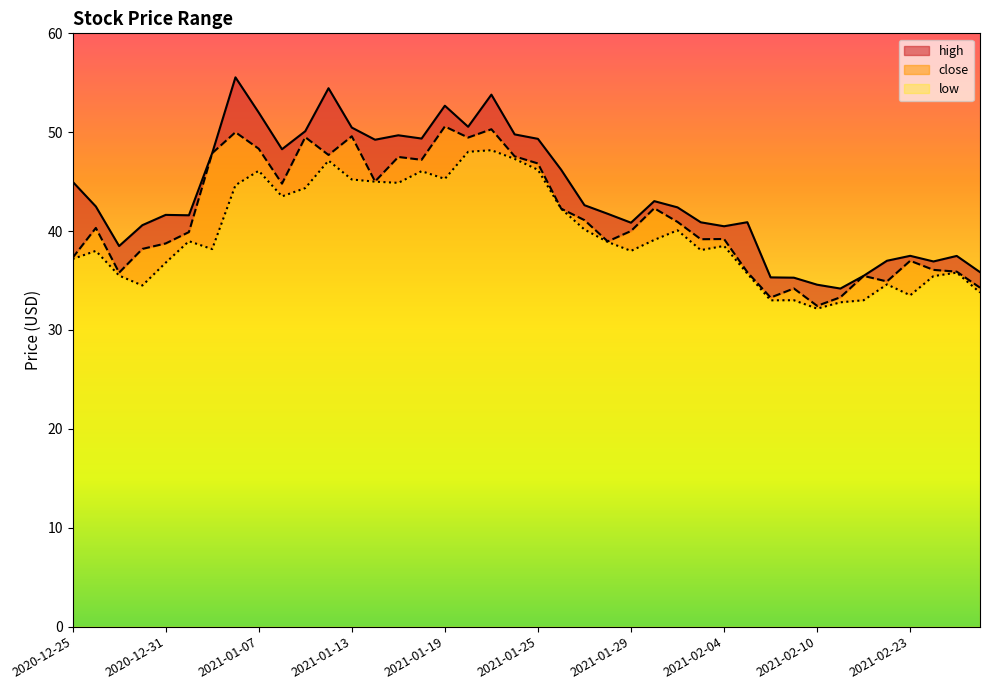

Rank the series by their average value, from highest to lowest.

high, close, low